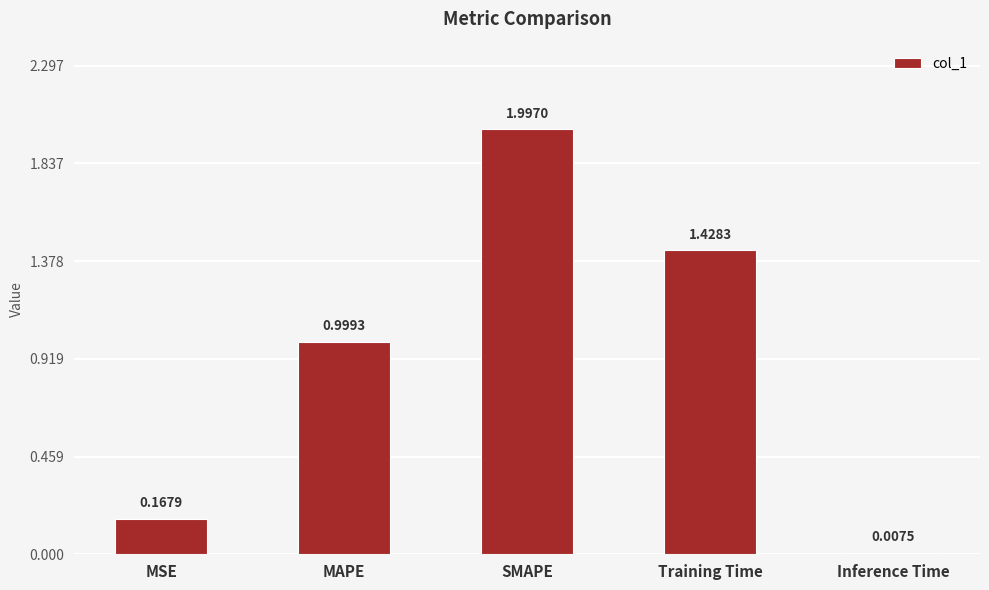

Is it true that the value at SMAPE is 3.5?

False